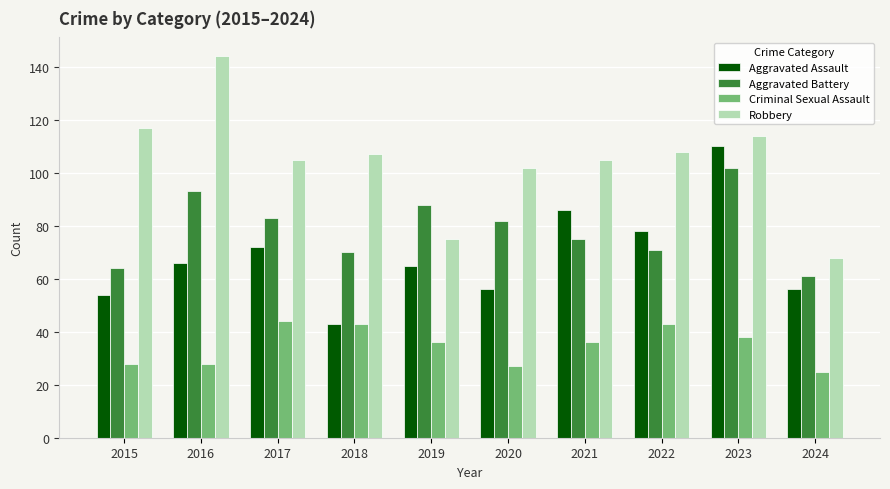

Which series has the largest total across all categories?

Robbery